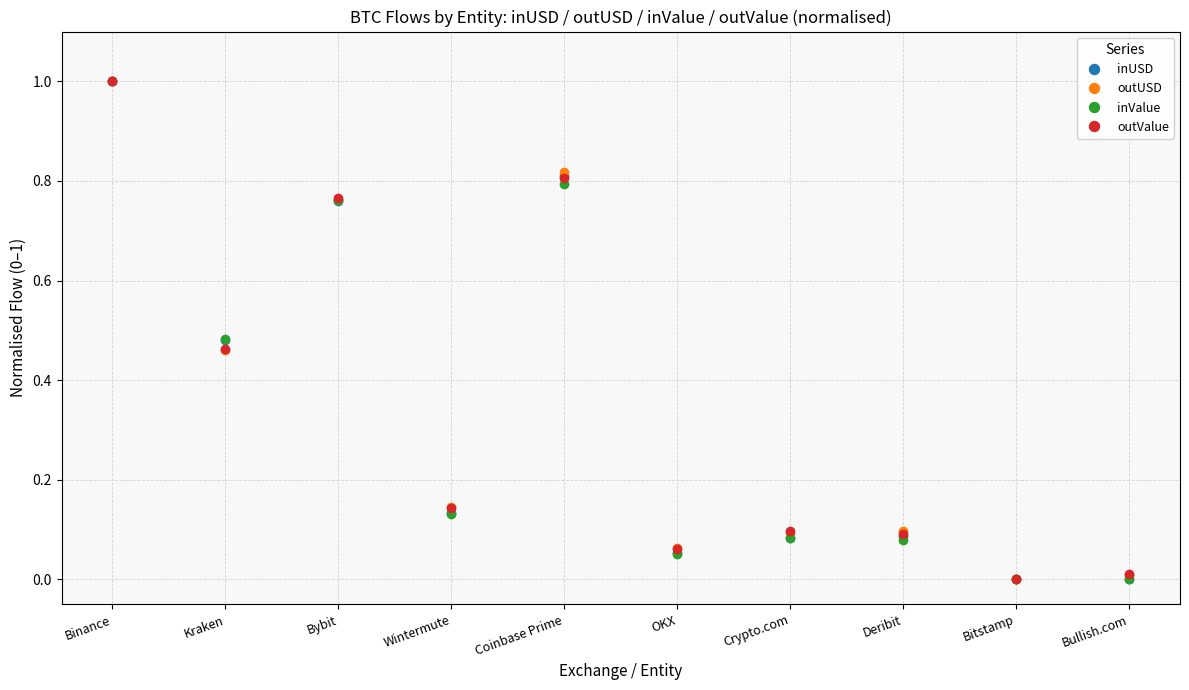

After their last crossing, which series has the higher values: inUSD or outValue?

outValue